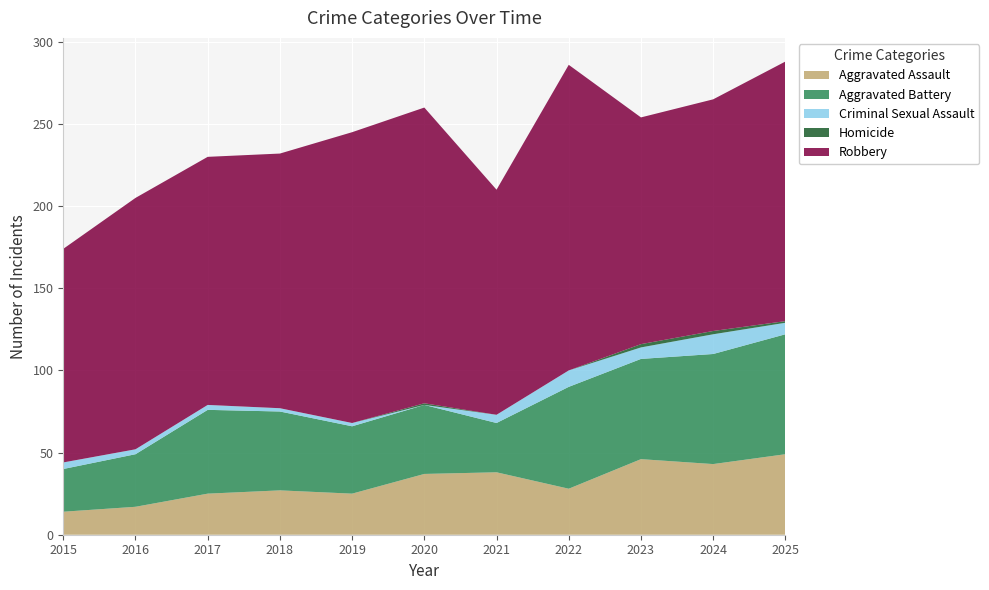

Reading left to right, extract all data points from this chart.

Aggravated Assault: 14	17	25	27	25	37	38	28	46	43	49
Aggravated Battery: 26	32	51	48	41	42	30	62	61	67	73
Criminal Sexual Assault: 4	3	3	2	2	0	5	10	7	12	7
Homicide: 0	0	0	0	0	1	0	0	2	2	1
Robbery: 130	153	151	155	177	180	137	186	138	141	158